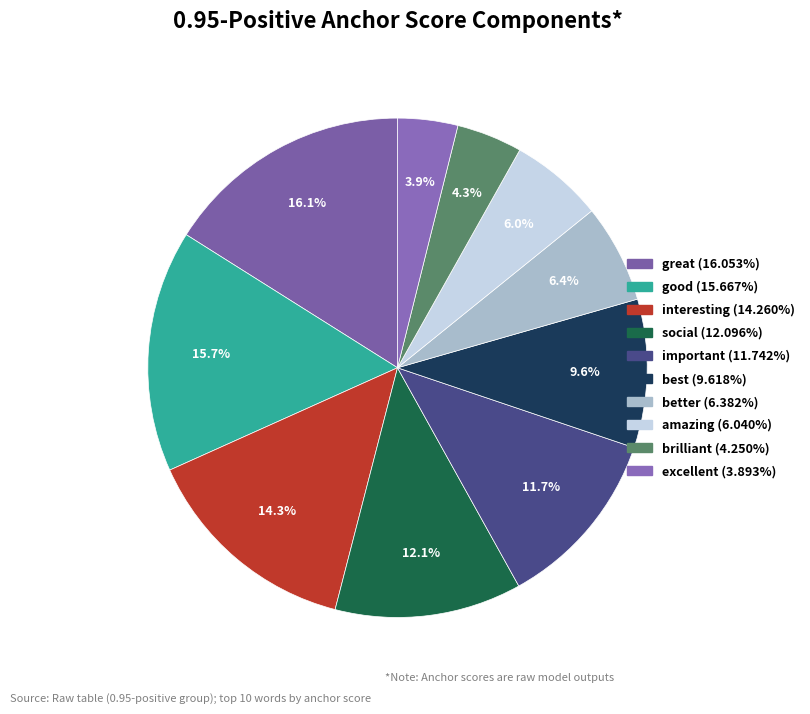

The amazing slice represents 1% of the pie. True or false?

False